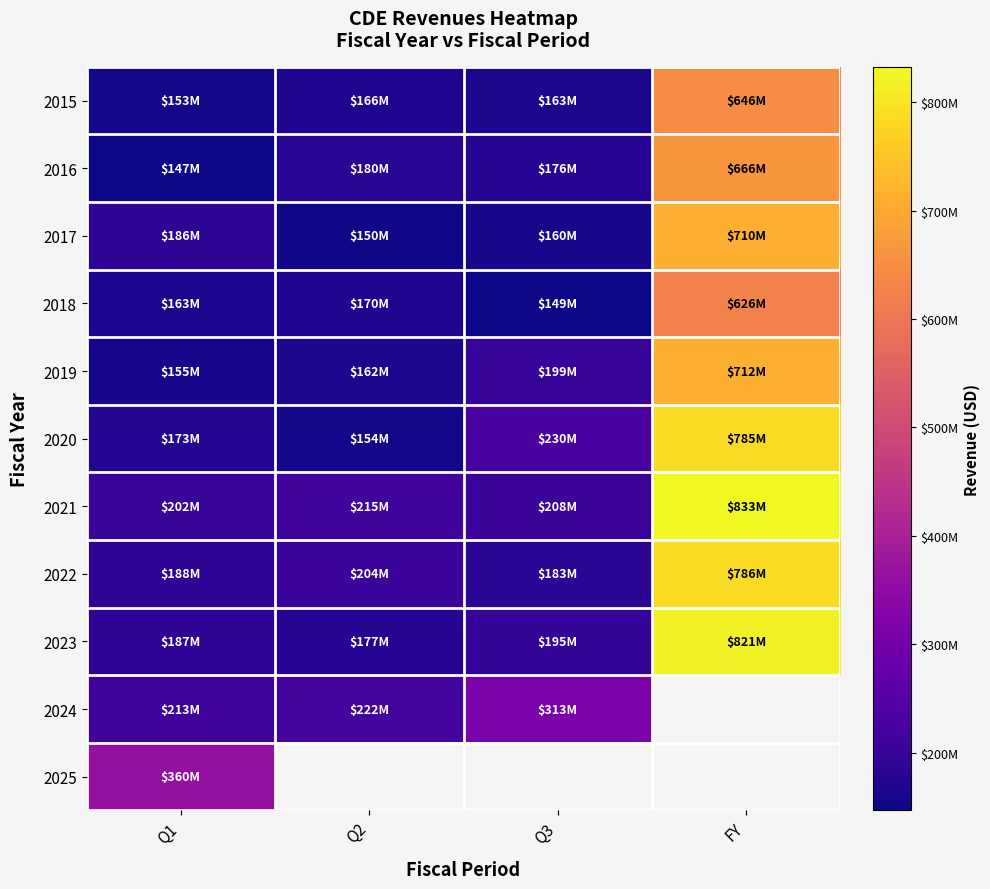

At how many categories does at least one series exceed 347226700?

2